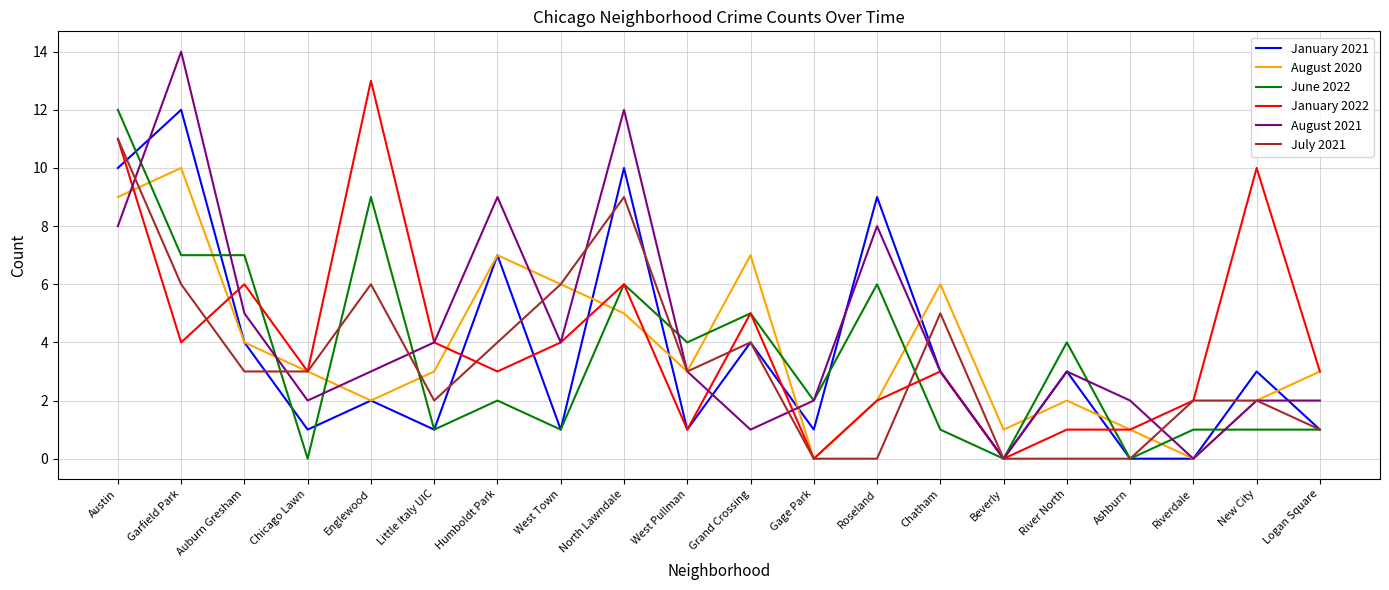

Does the chart display data point markers on the line(s)?

No